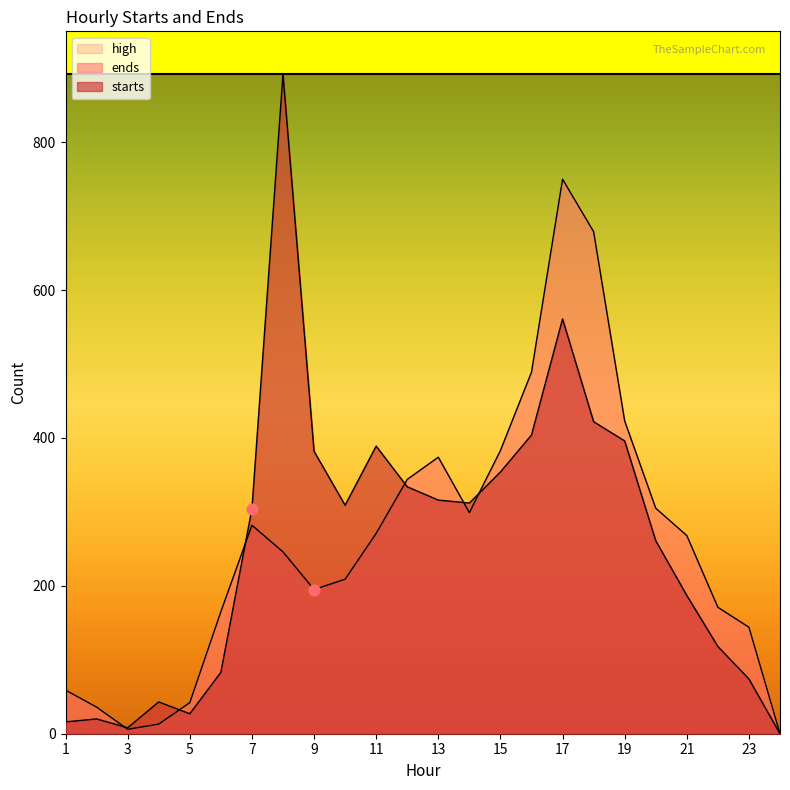

What is the total value across all series at 4?

56